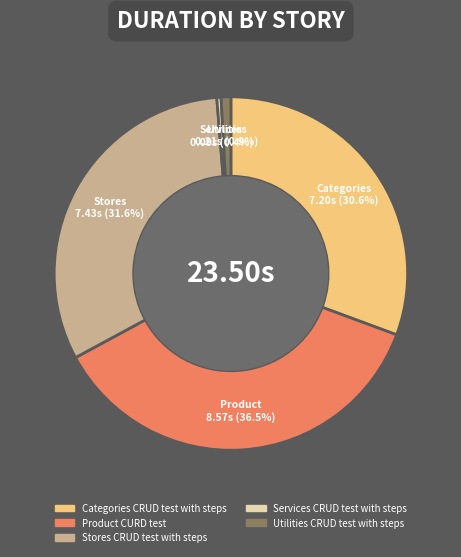

The Utilities CRUD test with steps slice represents 1% of the pie. True or false?

True